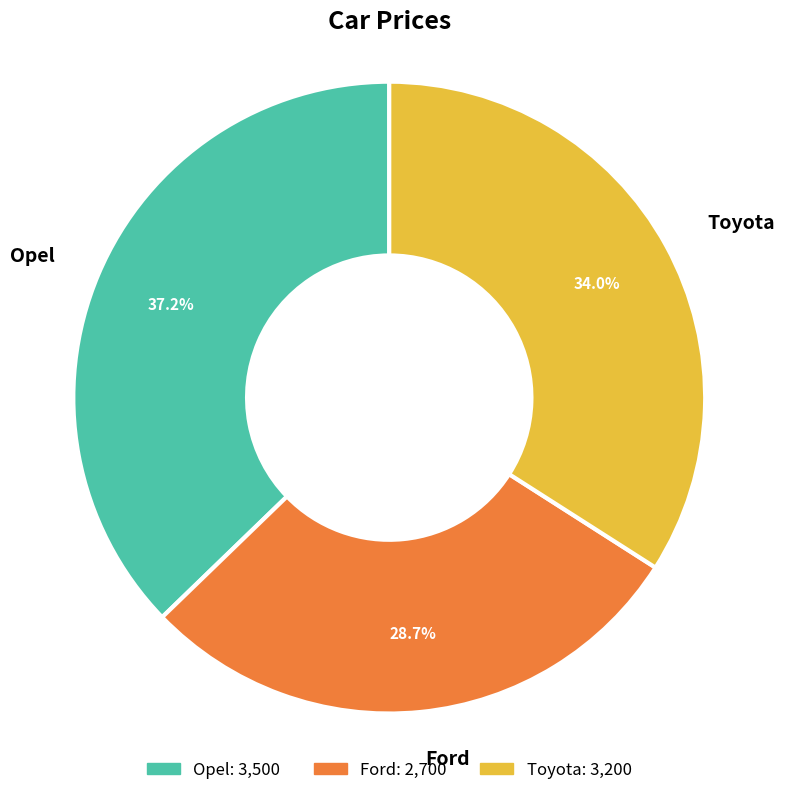

Between Opel and Toyota, which is larger?

Opel